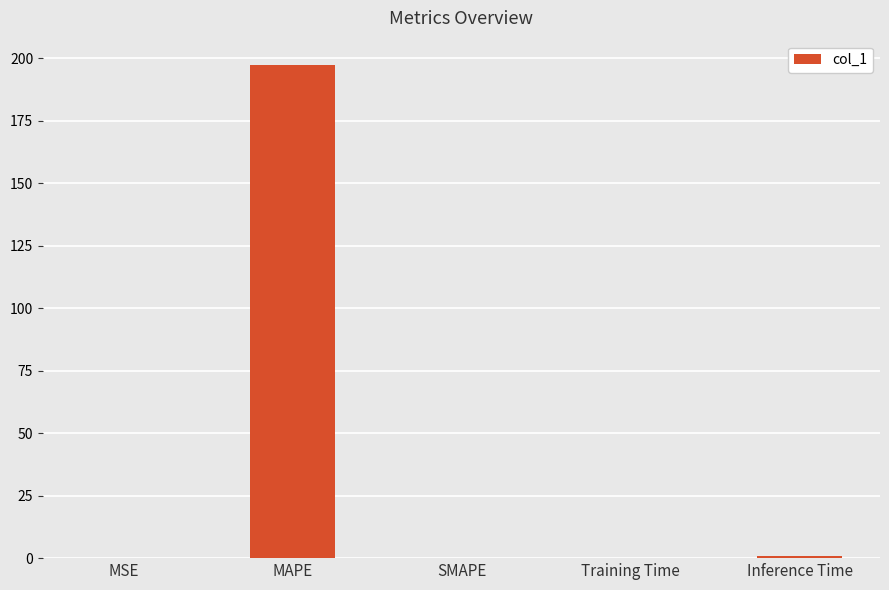

What is the average value?

39.7